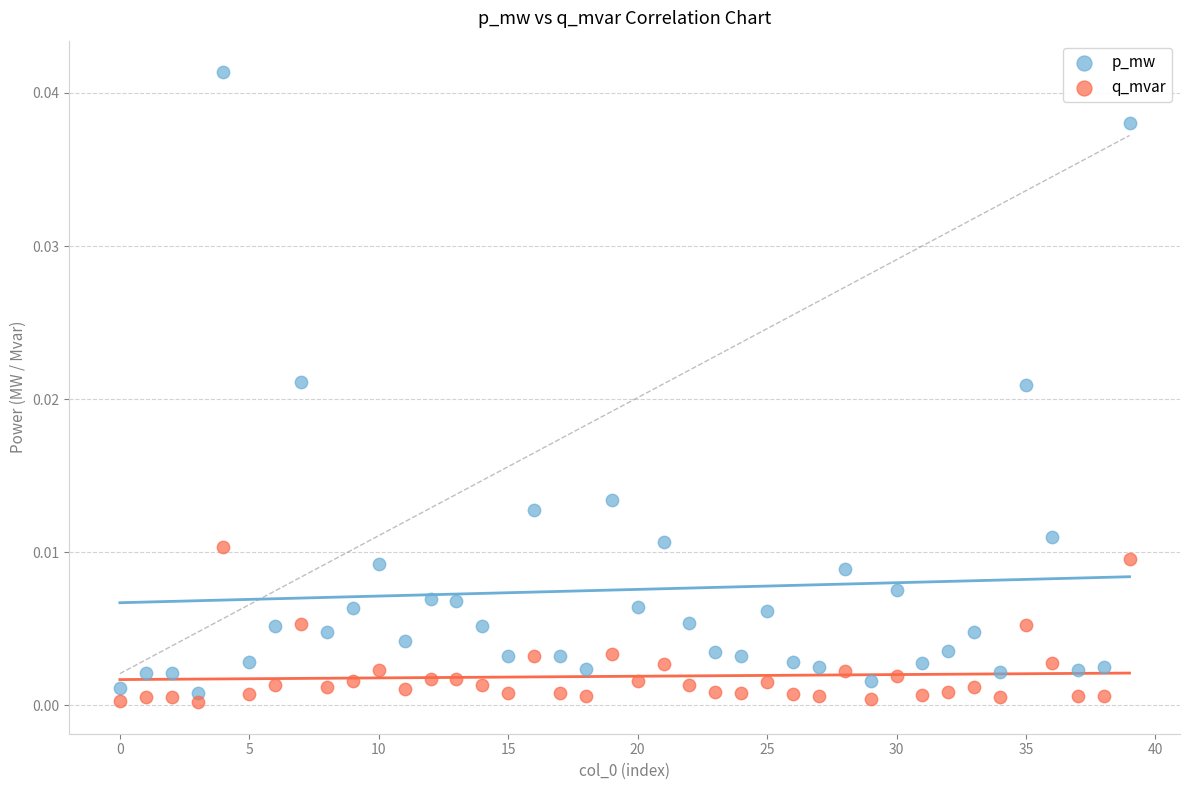

Which series contains the highest Y value?

p_mw